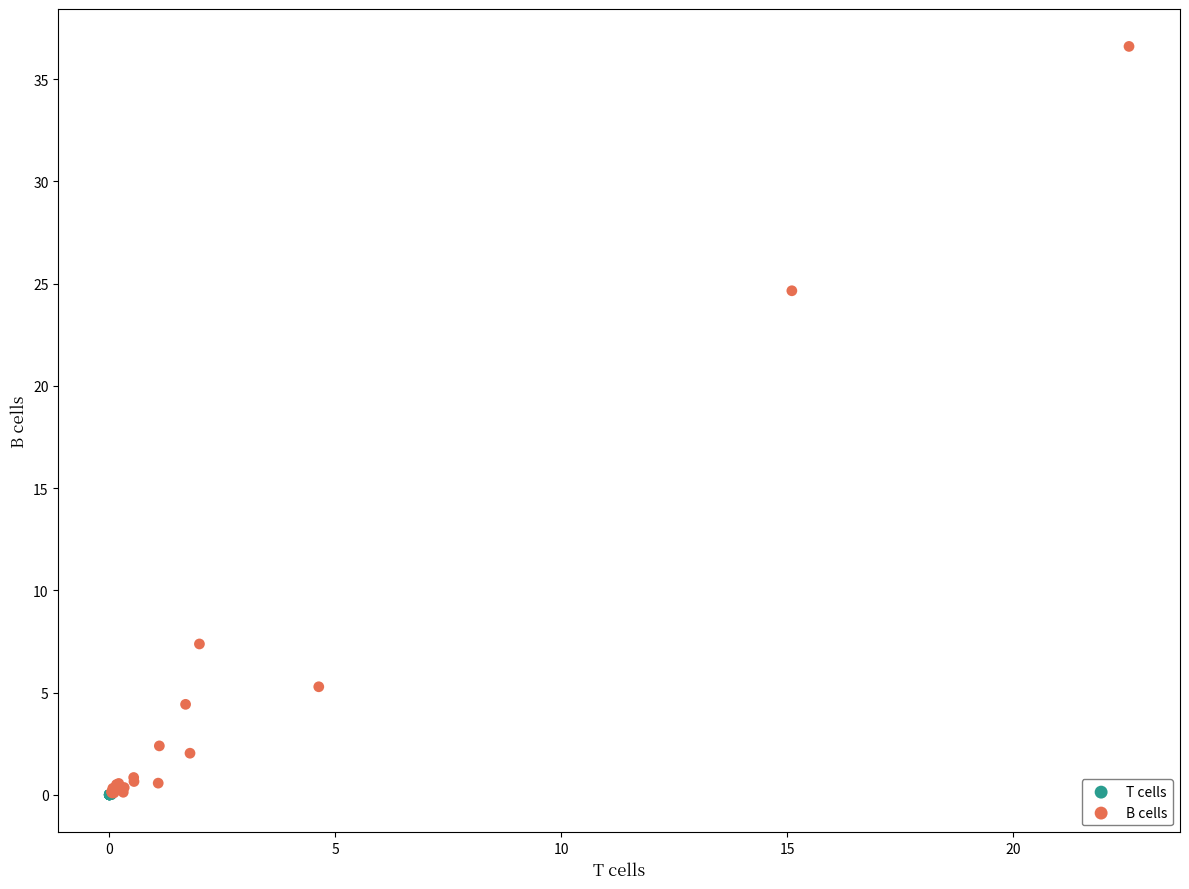

What are all the series names shown in the legend?

T cells, B cells